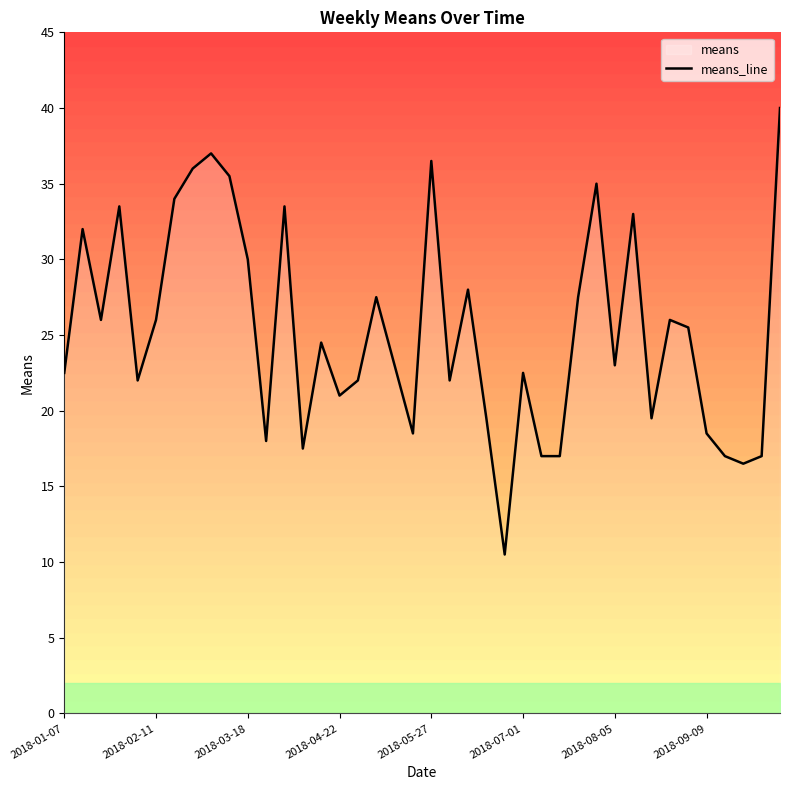

What is the maximum value for means_line?

40.0